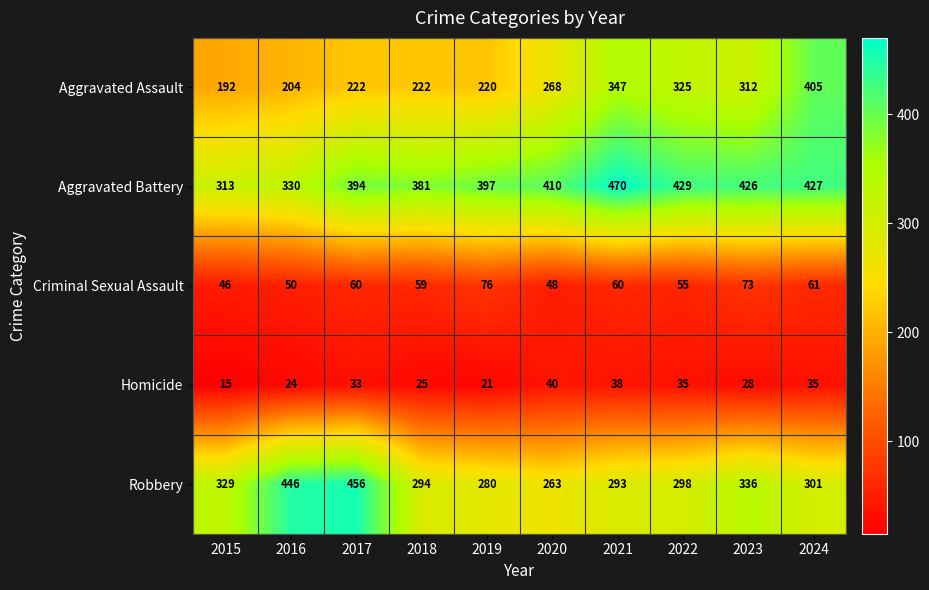

What is the minimum value shown in the chart?

15